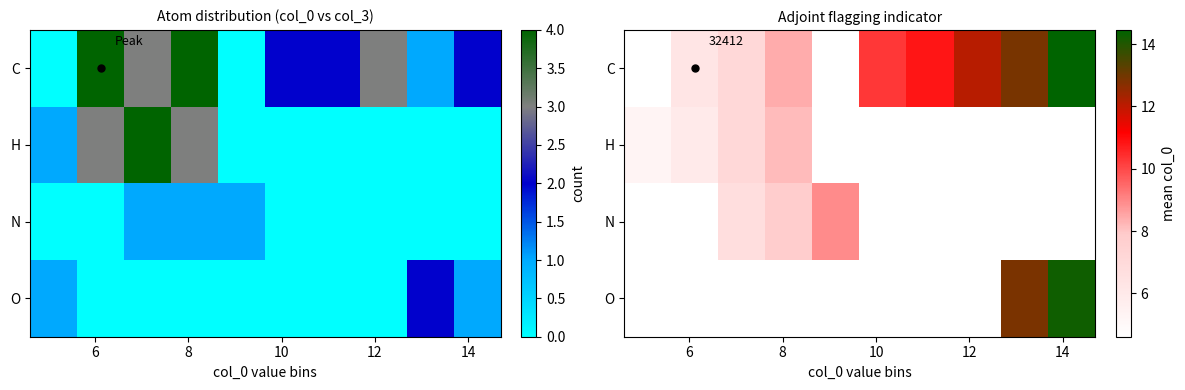

What is the difference between the maximum and minimum values in the H series?

2.9